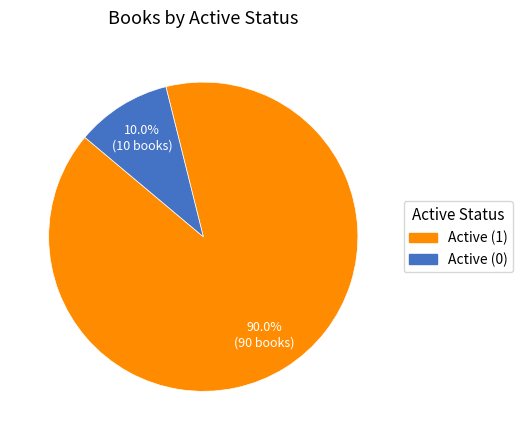

To the nearest percent, what is the difference between the largest and smallest slice percentages?

80%